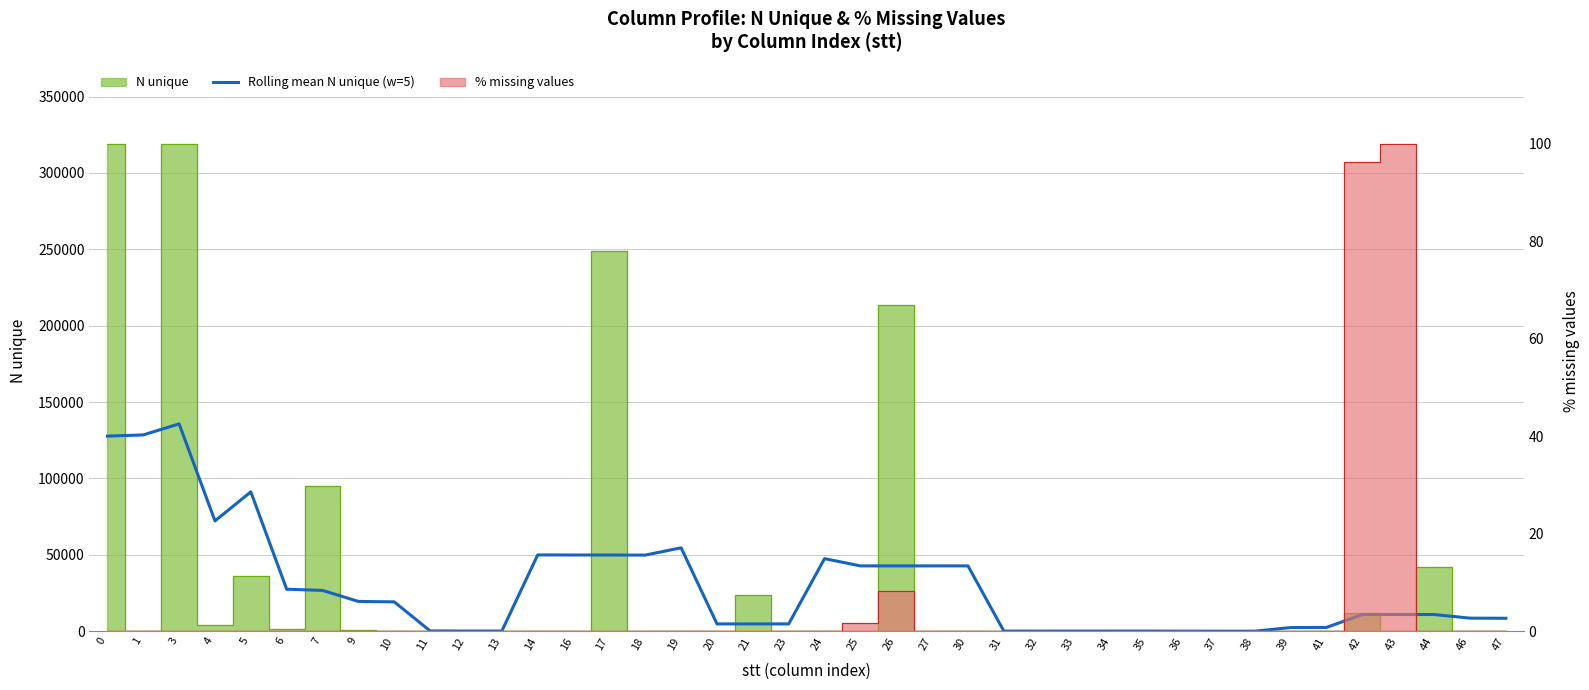

What is the difference between the maximum and minimum values?

135692.0